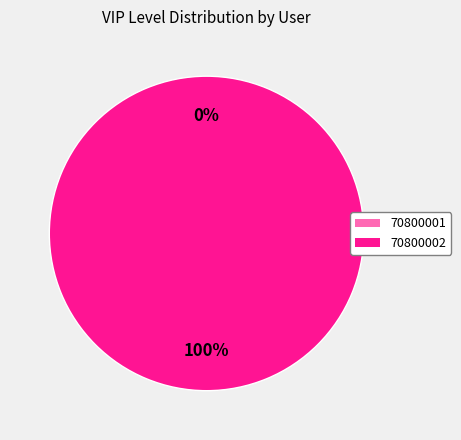

Rank the categories by value from highest to lowest.

70800002, 70800001